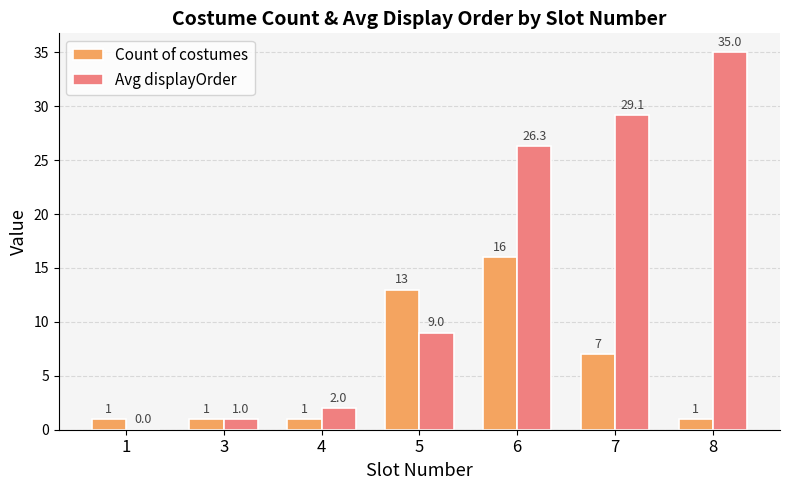

Count the number of data series in this chart.

2